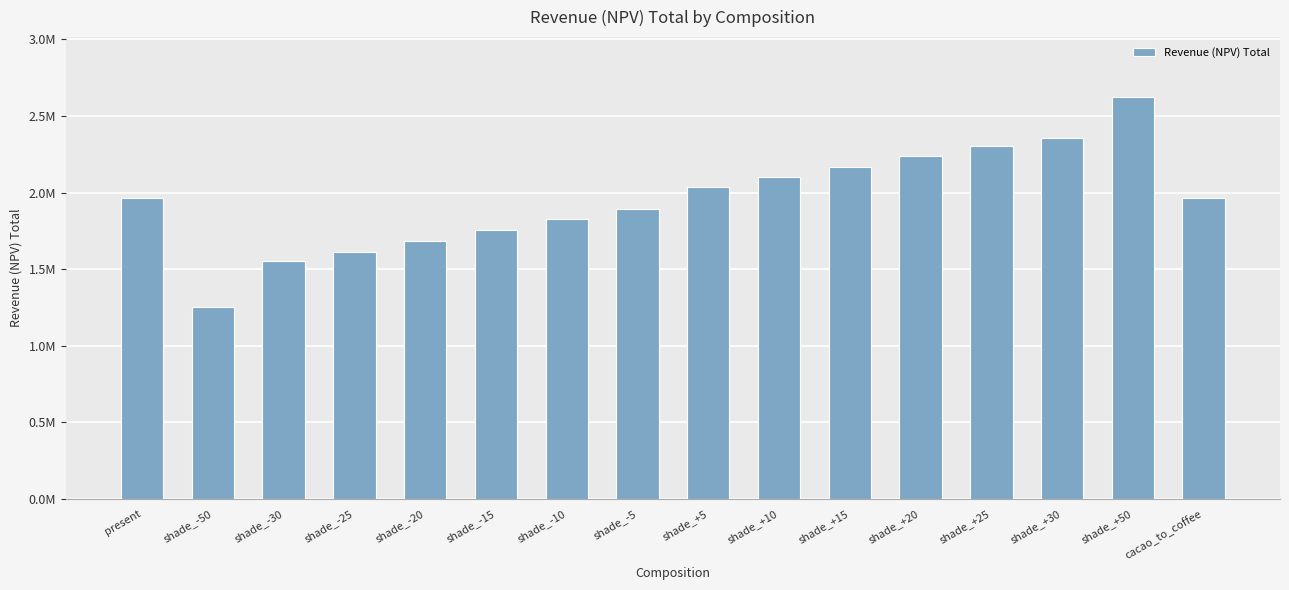

What is the approximate value at shade_+5?

2034342.4